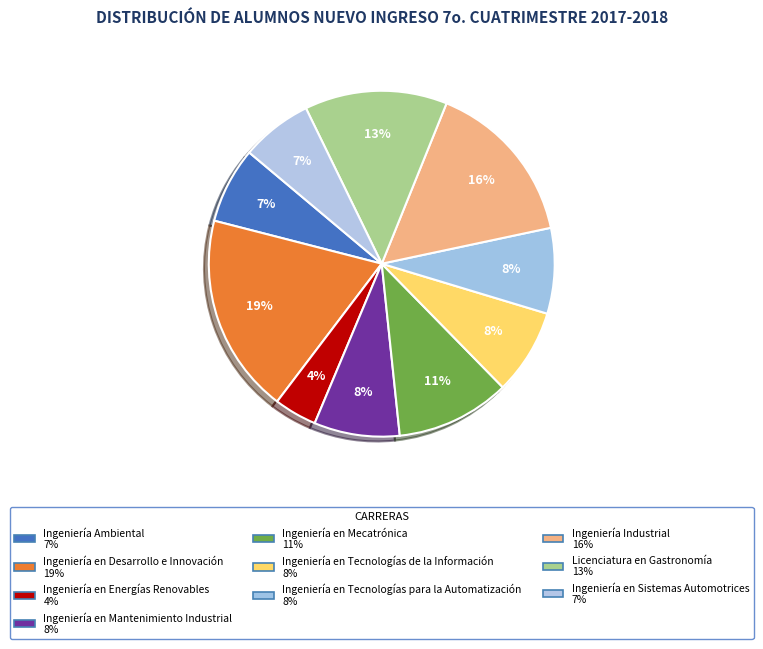

The Ingeniería en Mecatrónica slice represents 11% of the pie. True or false?

True